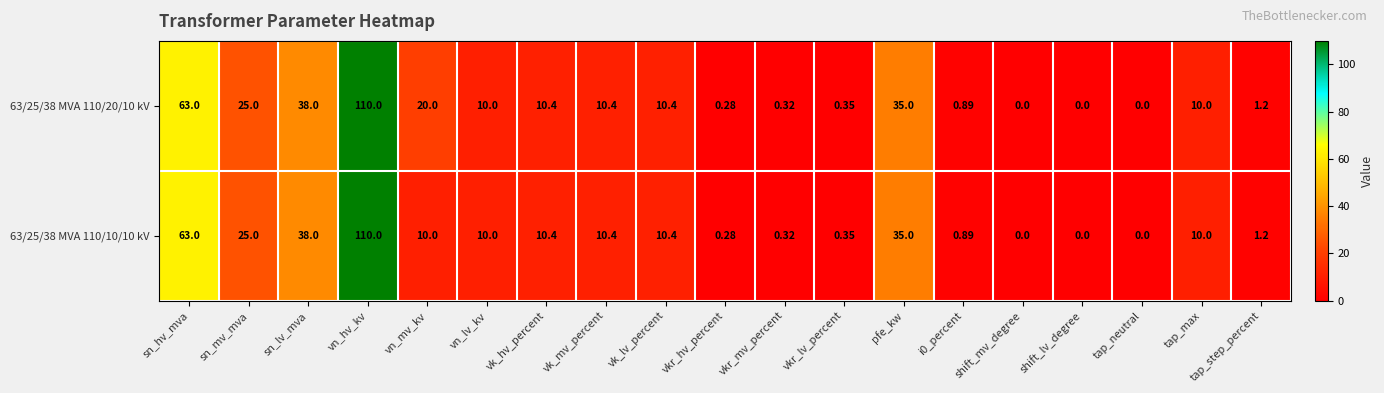

At which category is the sum across all series the highest?

vn_hv_kv